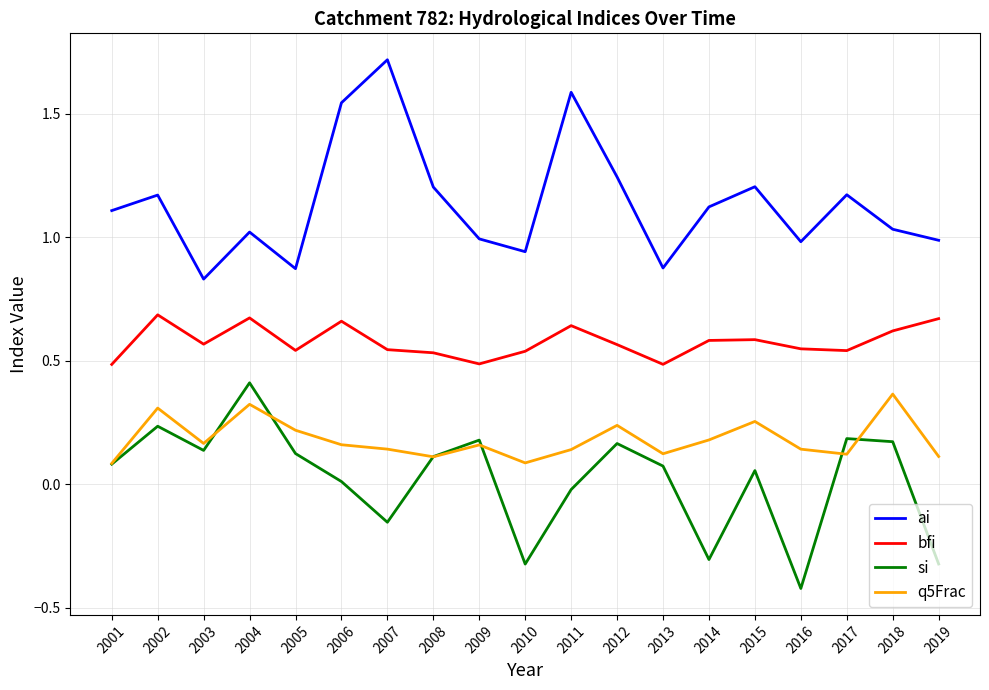

Where is the first local maximum for q5Frac?

2002